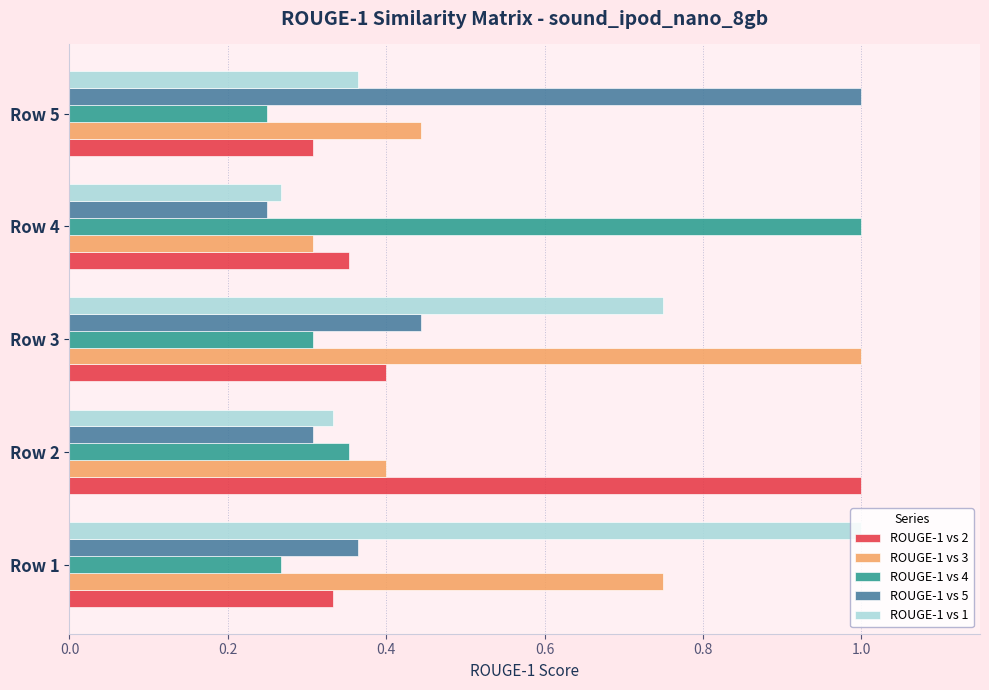

What is the spread (max minus min) of values at Row 2?

0.7